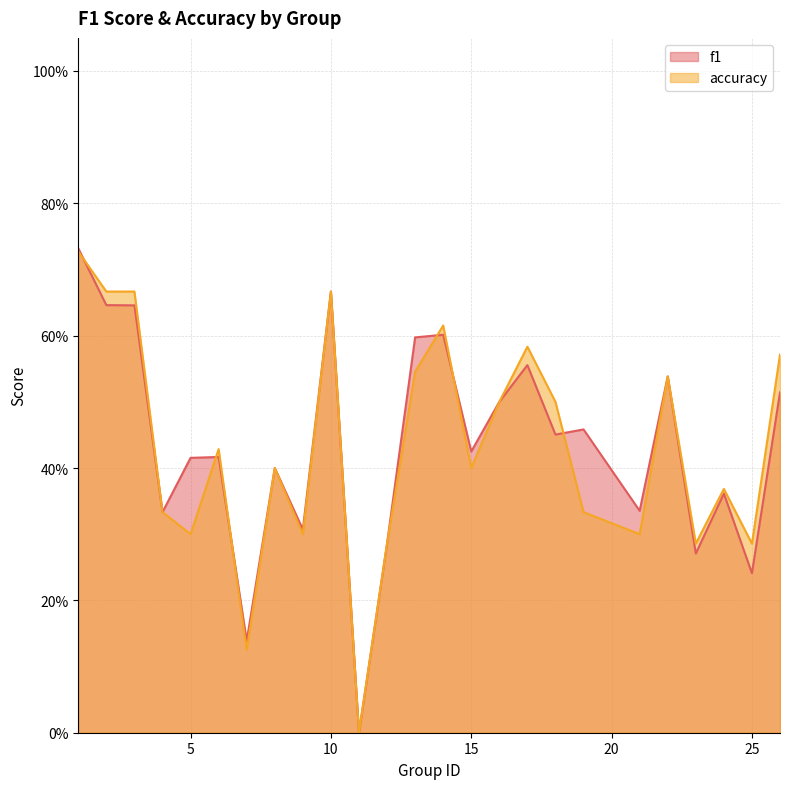

What are all the series names shown in the legend?

f1, accuracy